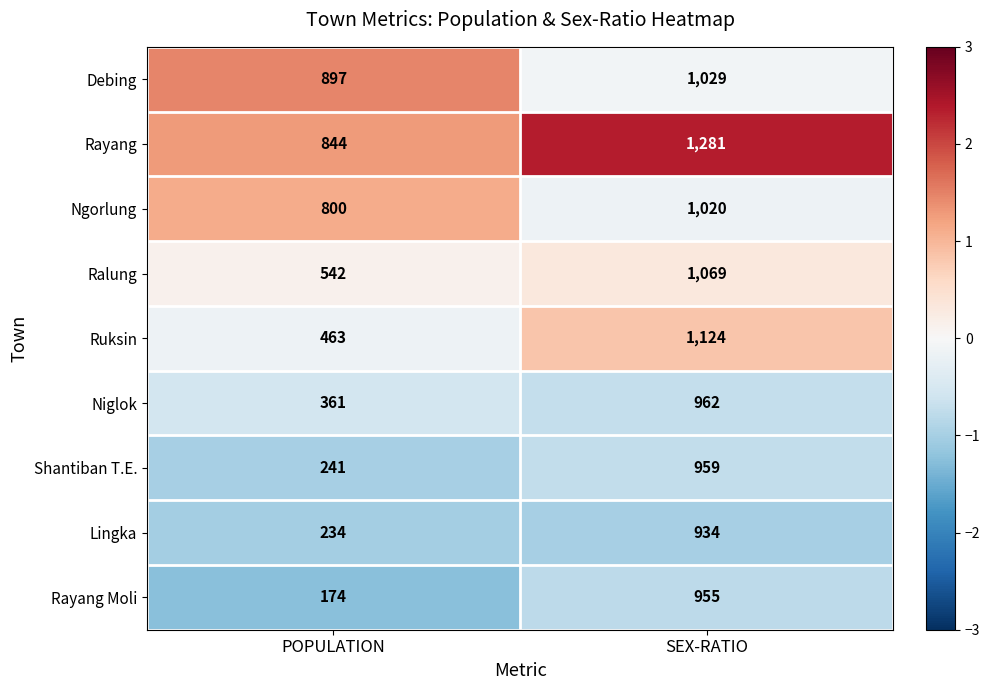

At which category is the sum across all series the highest?

SEX-RATIO